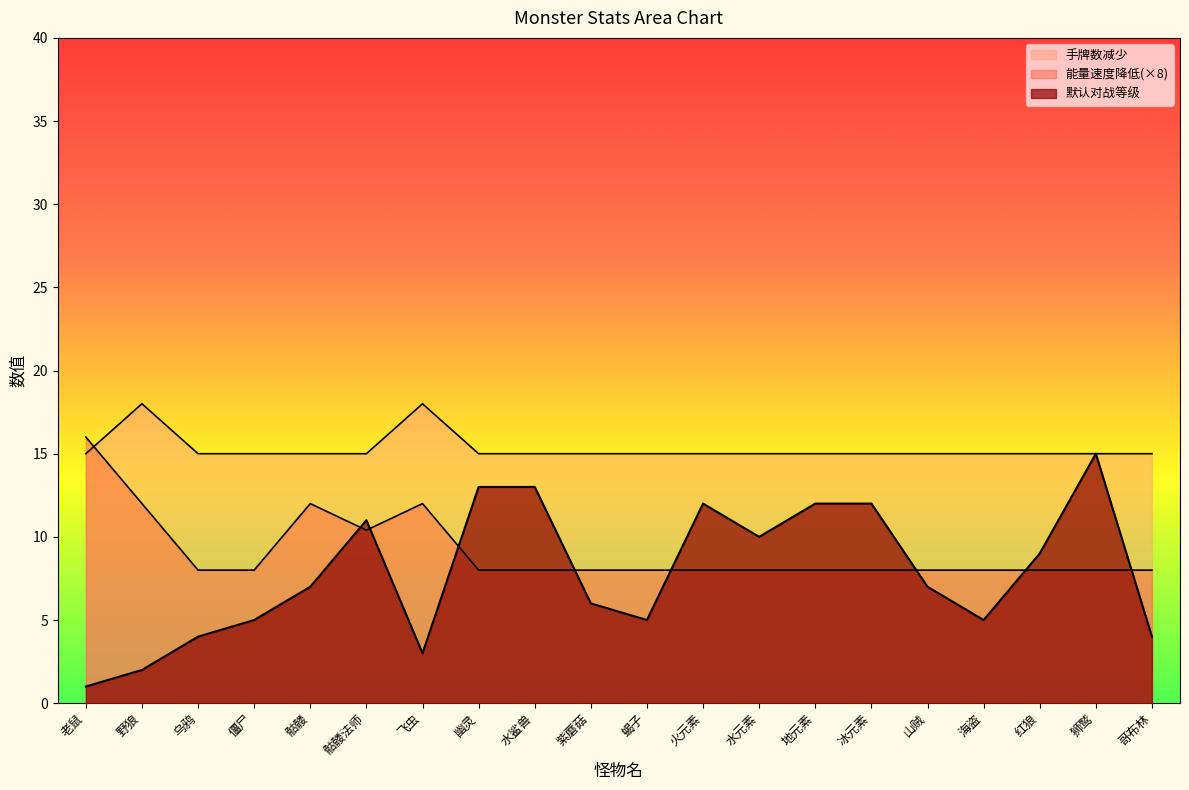

Which series has the widest spread of values?

默认对战等级